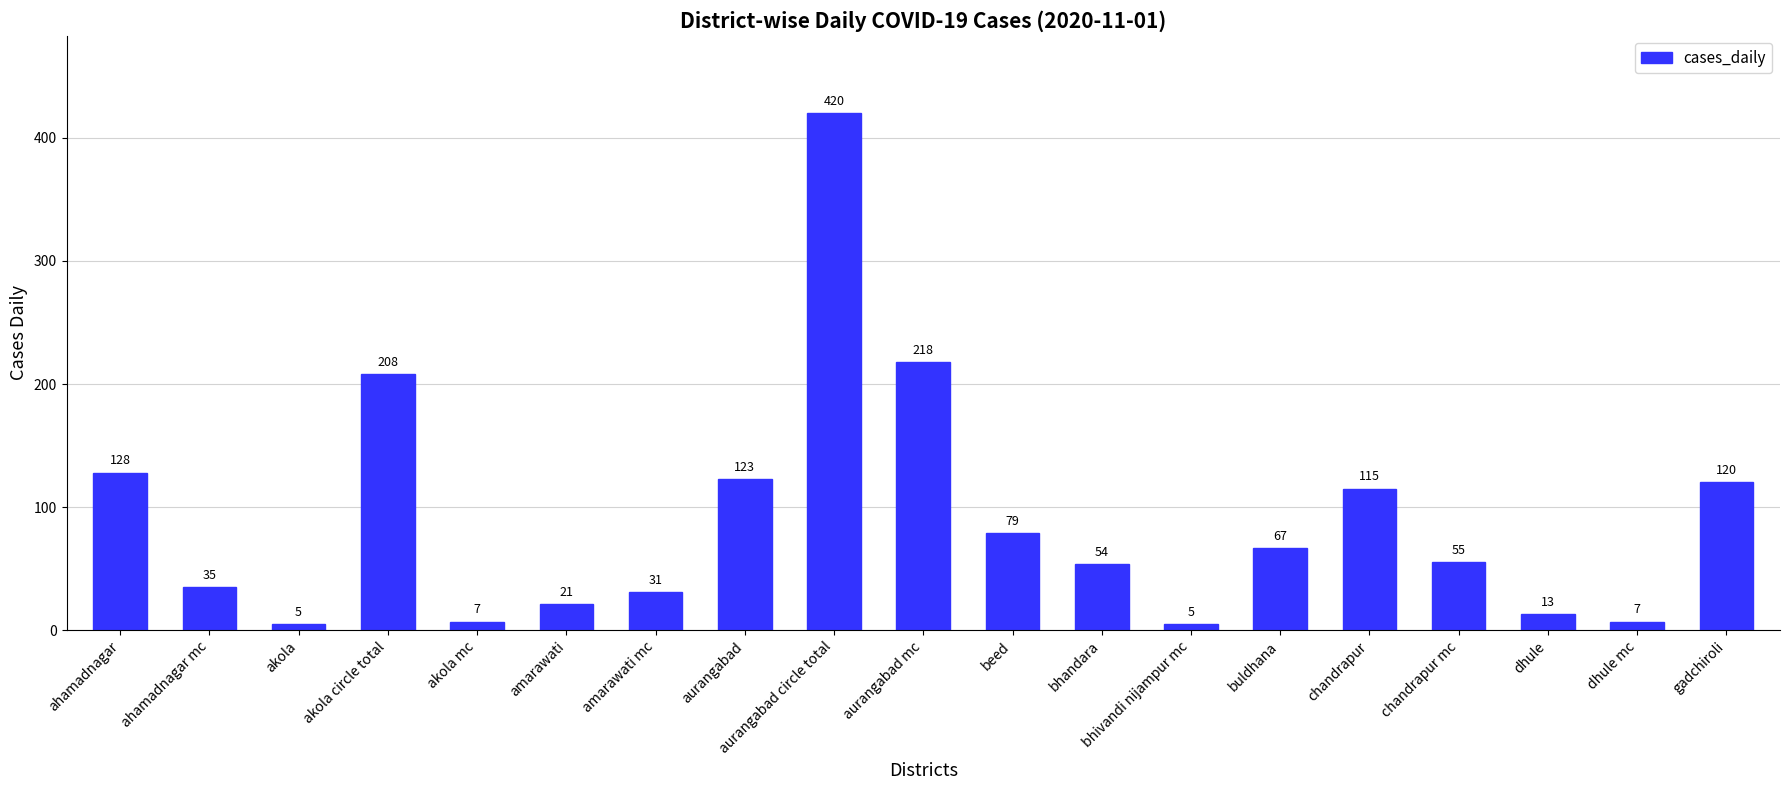

What is the difference between the values at bhandara and akola mc?

47